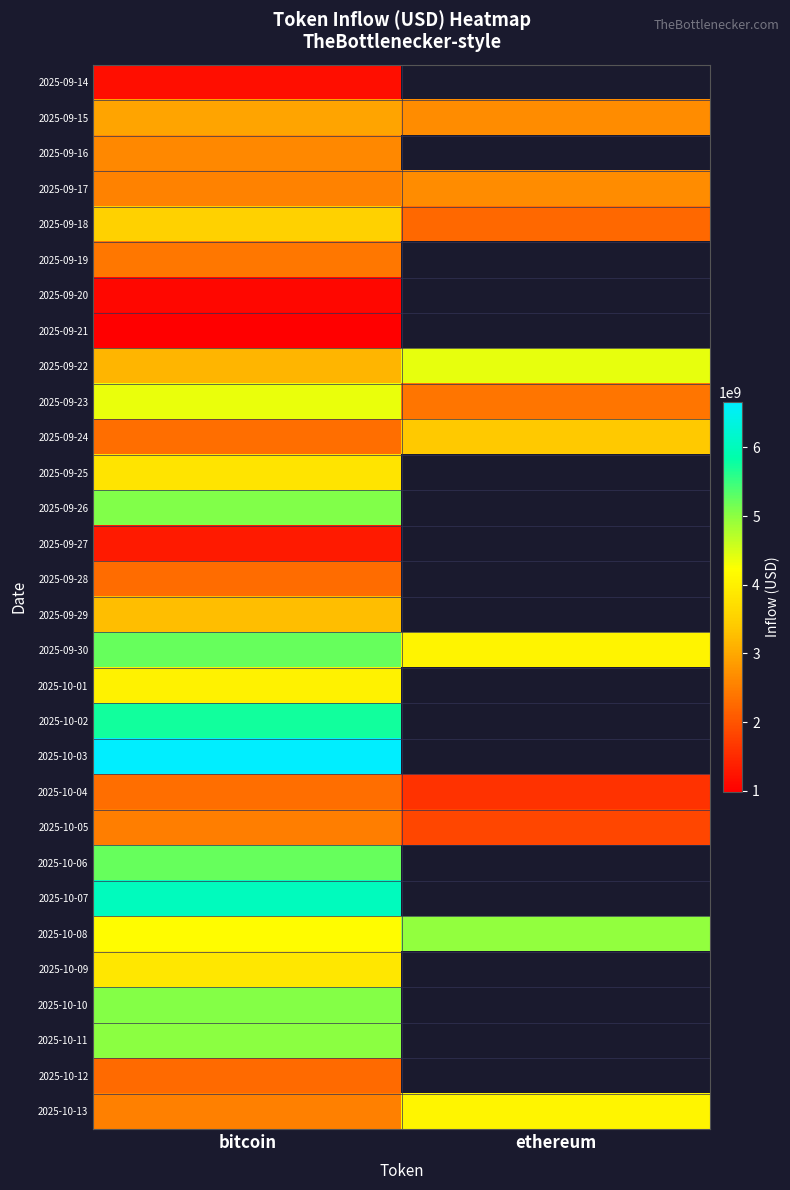

Rank the series at bitcoin from highest to lowest value.

2025-10-03, 2025-10-07, 2025-10-02, 2025-10-06, 2025-09-30, 2025-09-26, 2025-10-10, 2025-10-11, 2025-09-23, 2025-10-08, 2025-10-01, 2025-10-09, 2025-09-25, 2025-09-18, 2025-09-29, 2025-09-22, 2025-09-15, 2025-09-16, 2025-09-17, 2025-10-13, 2025-10-05, 2025-09-19, 2025-10-04, 2025-09-24, 2025-09-28, 2025-10-12, 2025-09-27, 2025-09-14, 2025-09-20, 2025-09-21